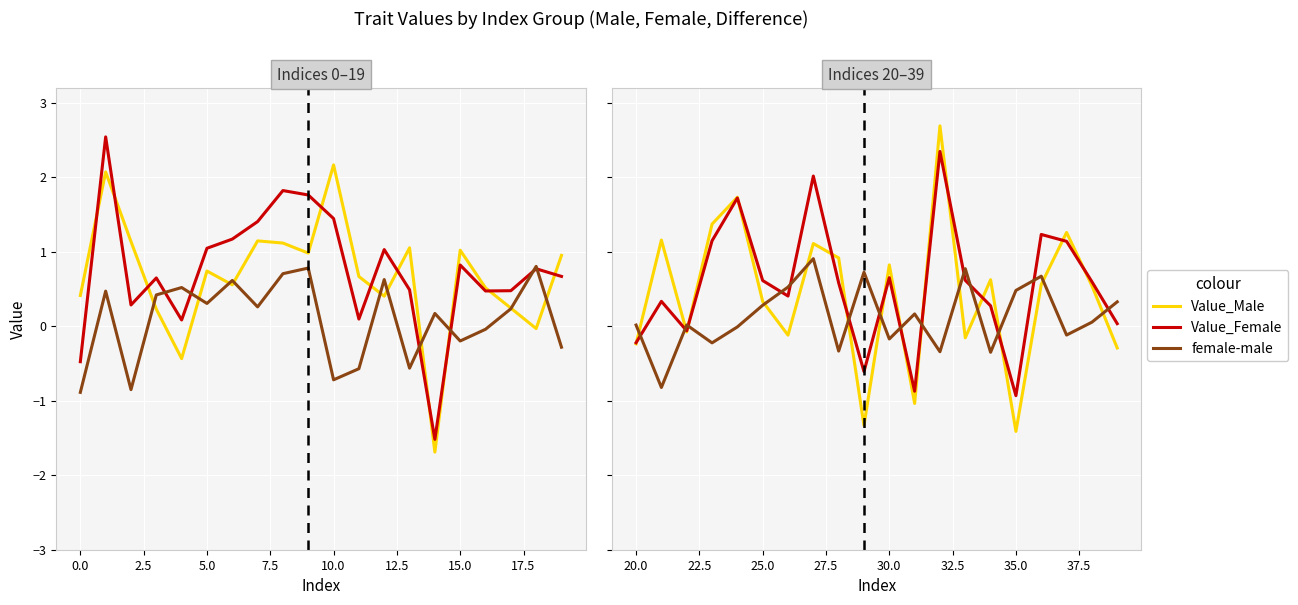

True or false: Value_Male and Value_Female intersect in this chart.

True